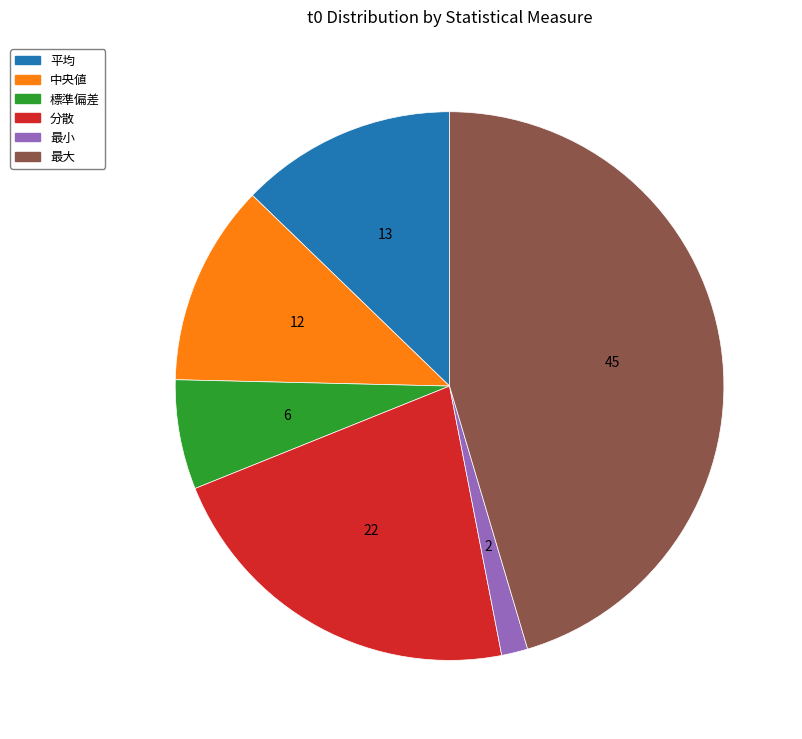

How many segments does this pie chart have?

6